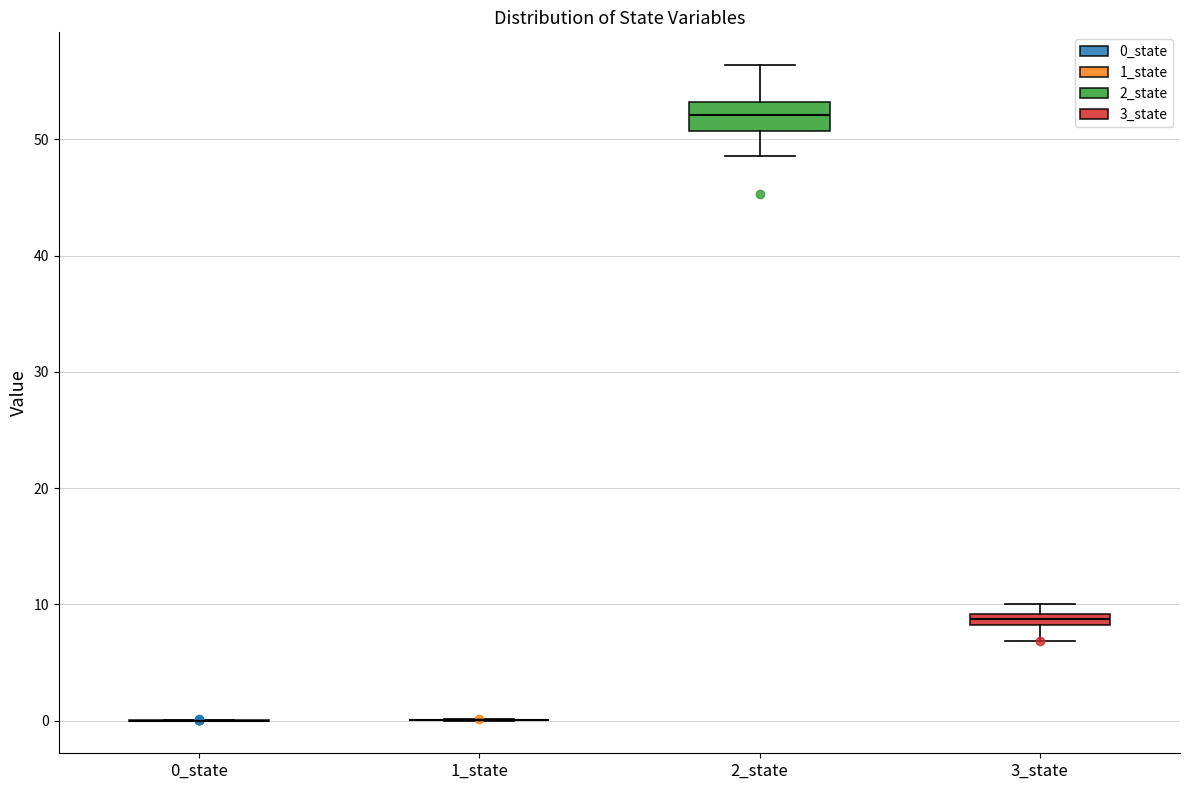

Which box is the tallest, from its lower edge to its upper edge?

2_state